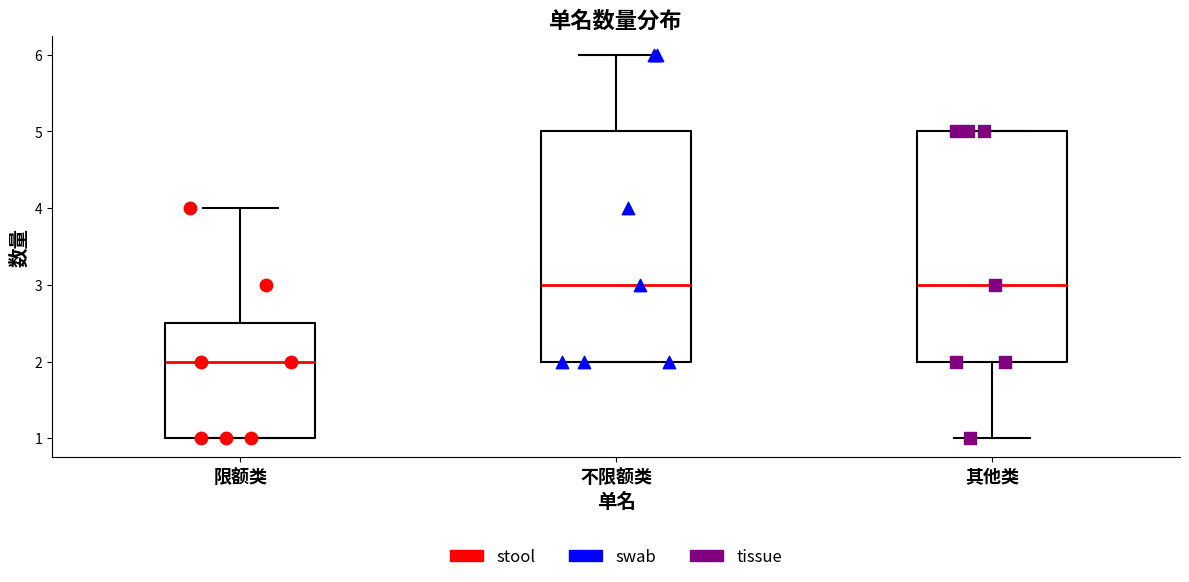

Reading left to right, transcribe this box plot: for each box, give where its median line is, the range the box spans, and where its two whiskers end, as read against the y-axis. The values are not printed on the chart, so give them approximately, as read against the axis.

限额类: median 2.0, box 1.0 to 2.5, whiskers 1.0 to 4.0
不限额类: median 3.0, box 2.0 to 5.0, whiskers 2.0 to 6.0
其他类: median 3.0, box 2.0 to 5.0, whiskers 1.0 to 5.0